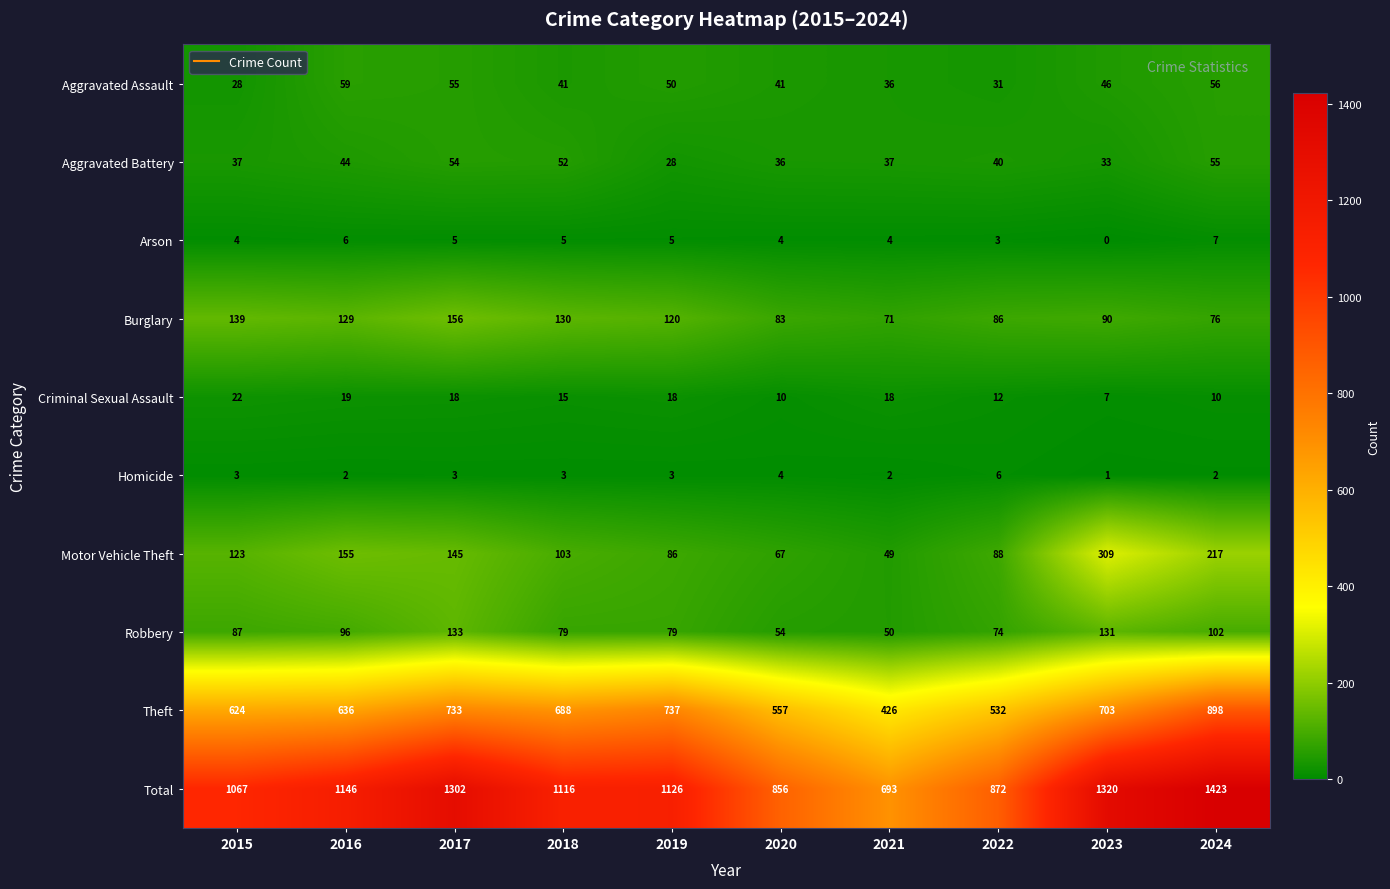

The Theft series shows 636 at 2016. True or false?

True